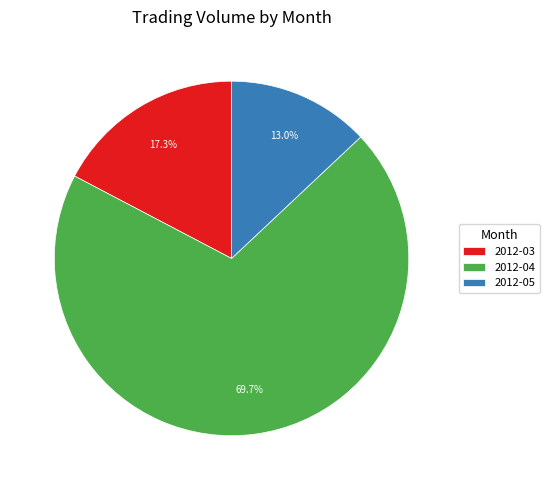

Between 2012-04 and 2012-03, which is larger?

2012-04